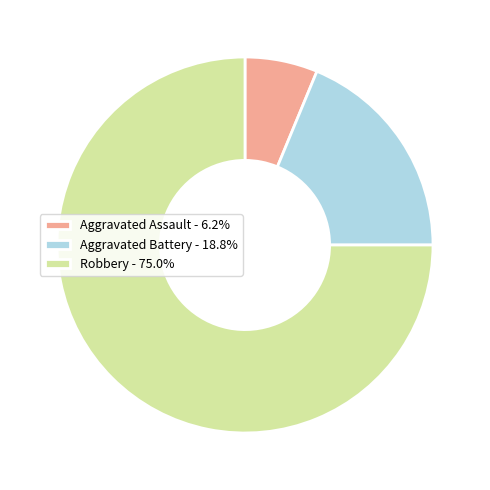

Which has a higher value, Aggravated Battery or Robbery?

Robbery